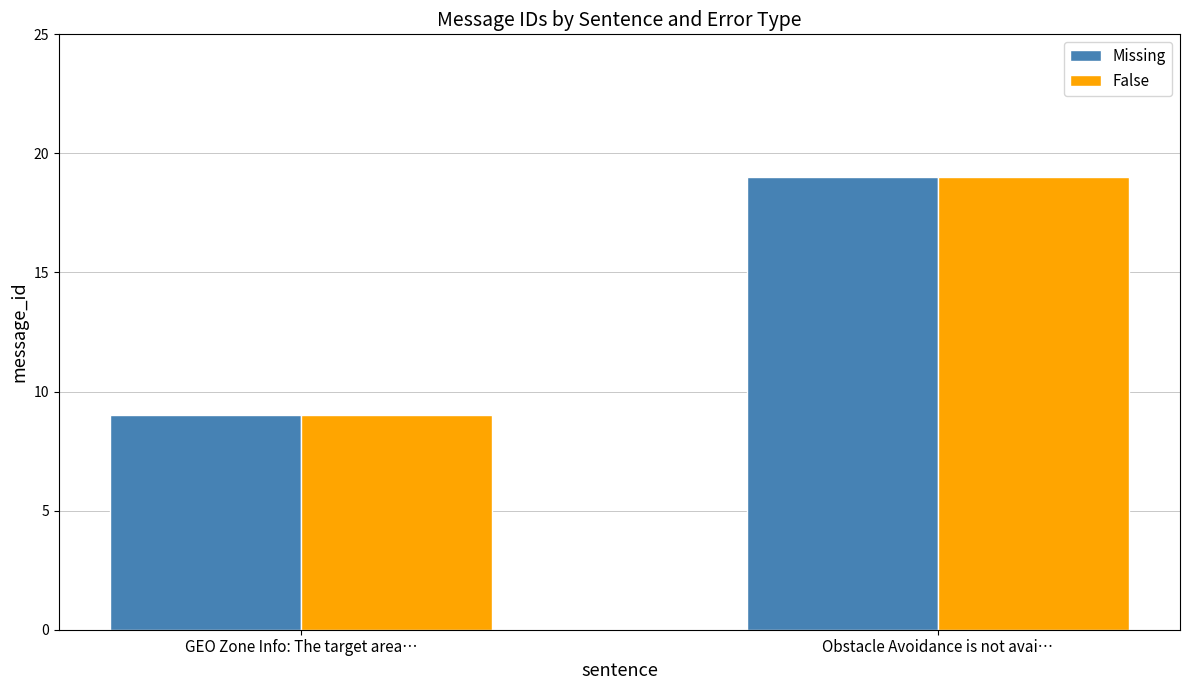

What is the difference between the False values at GEO Zone Info: The target area… and Obstacle Avoidance is not avai…?

10